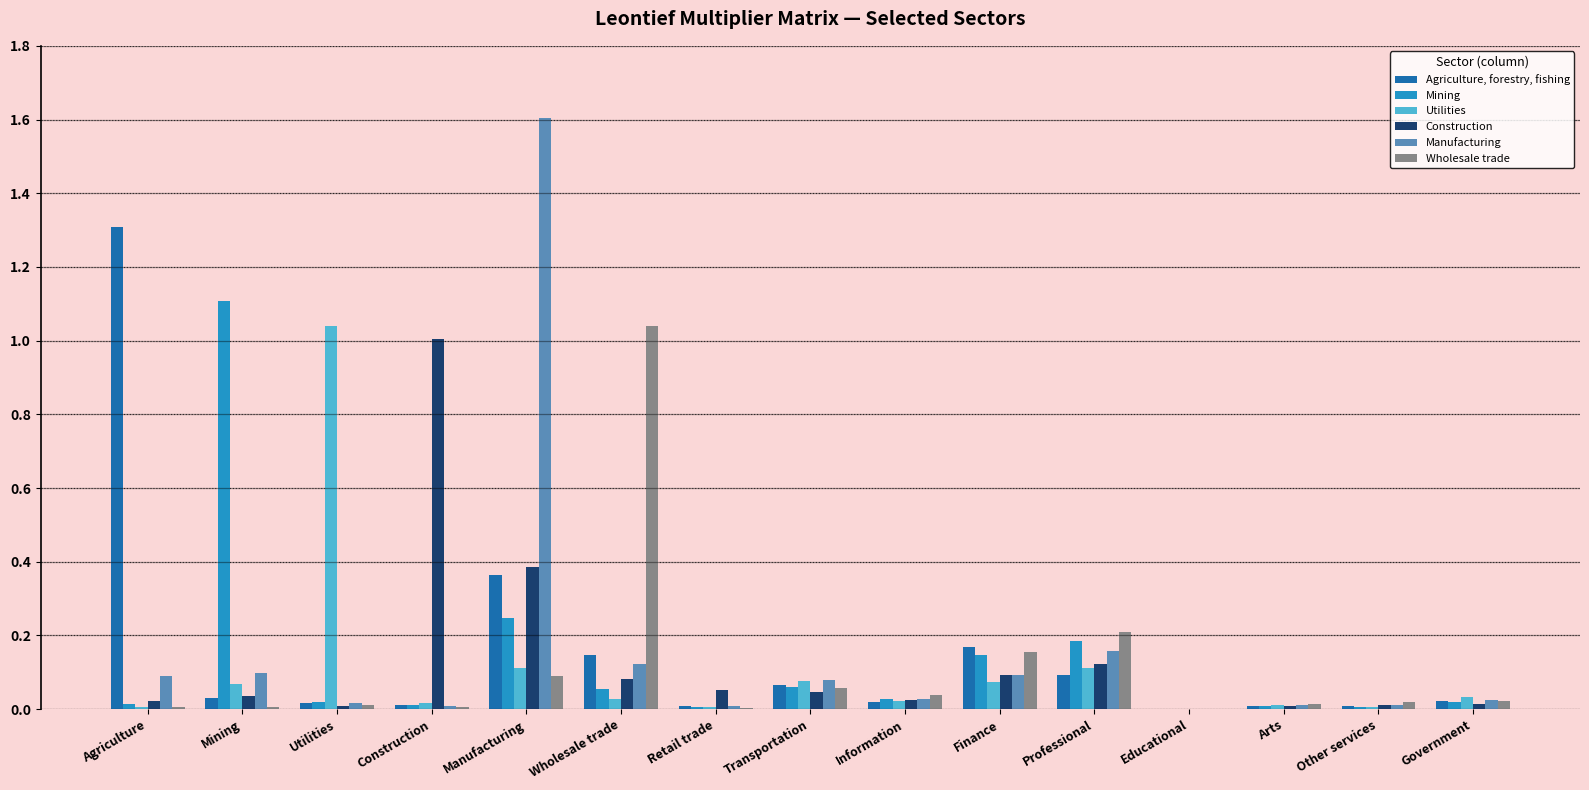

What are all the series names shown in the legend?

Agriculture, forestry, fishing, Mining, Utilities, Construction, Manufacturing, Wholesale trade